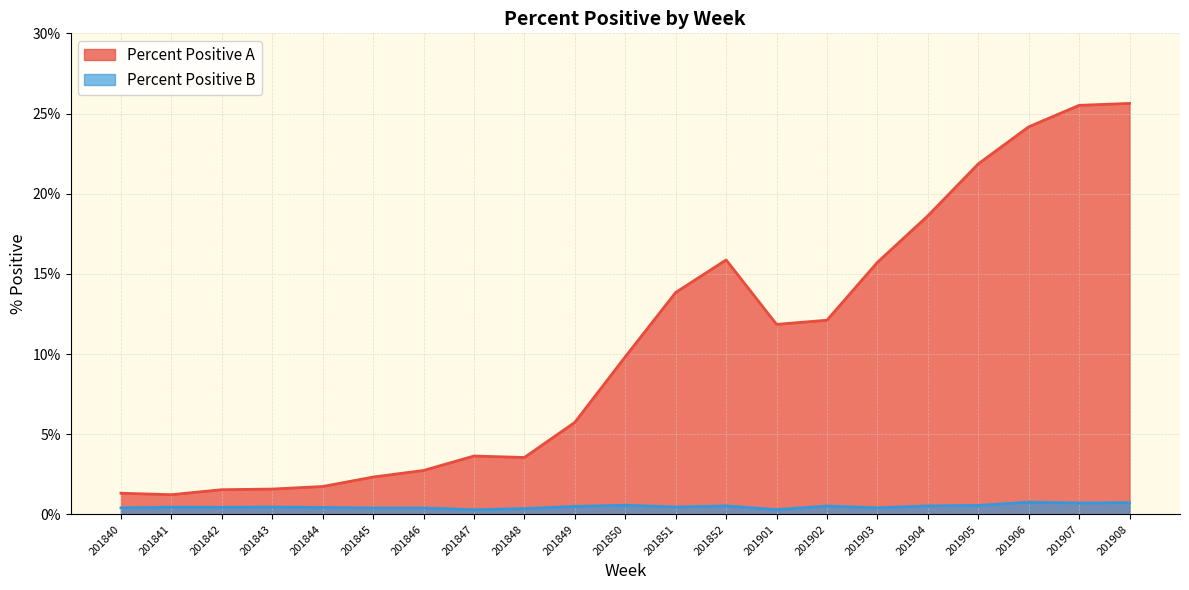

List the series in order of their overall mean, lowest first.

Percent Positive B, Percent Positive A